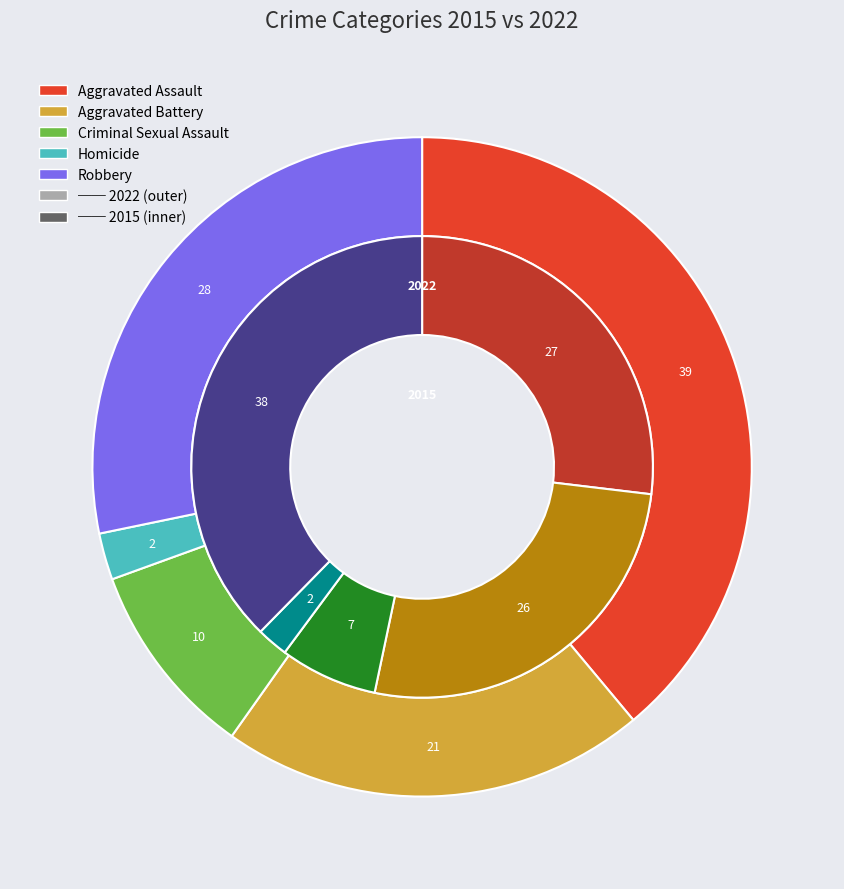

To the nearest percent, what portion does 3 represent?

2%